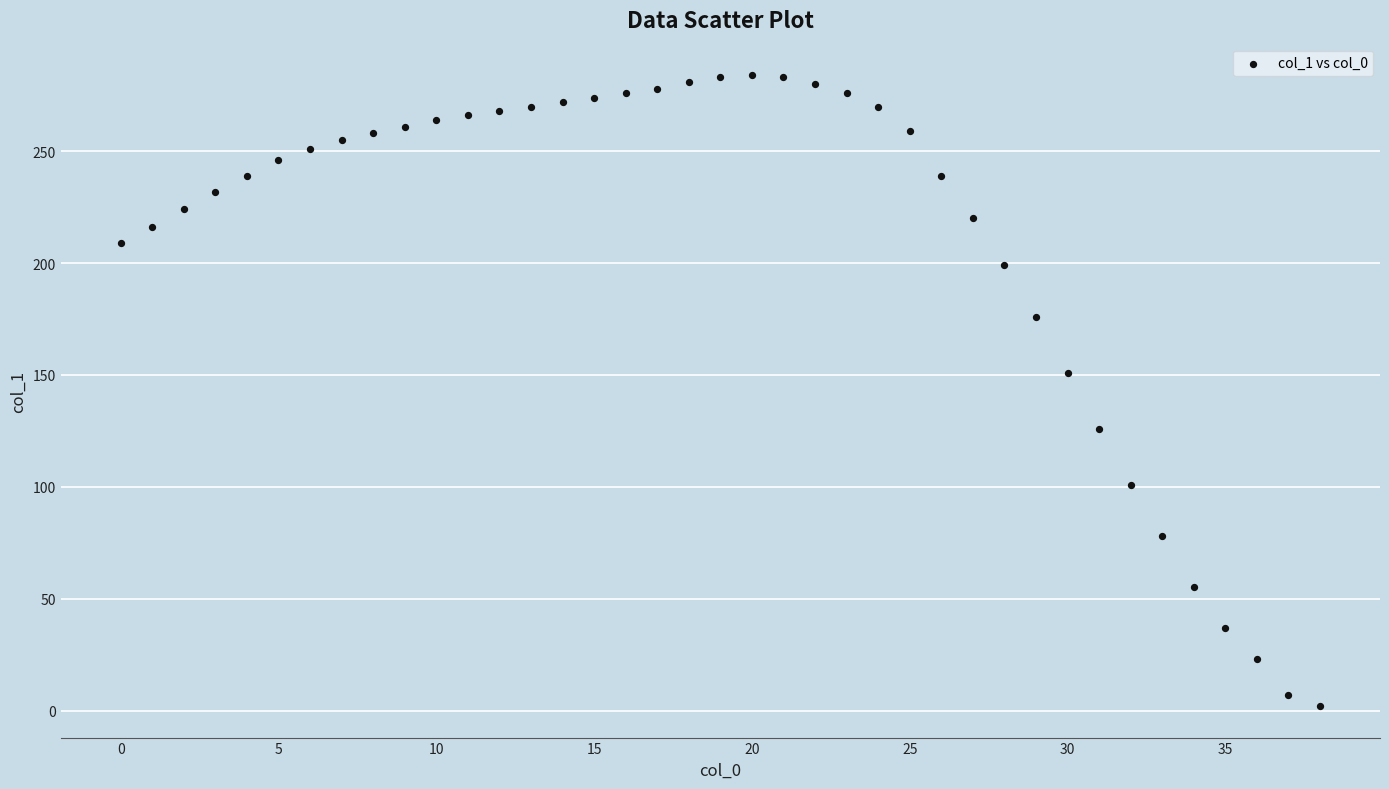

What is the range of Y values (max minus min)?

282